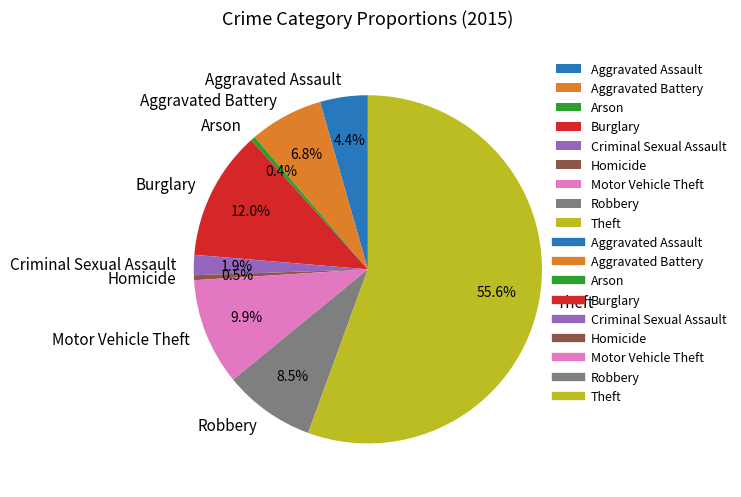

How many segments does this pie chart have?

9